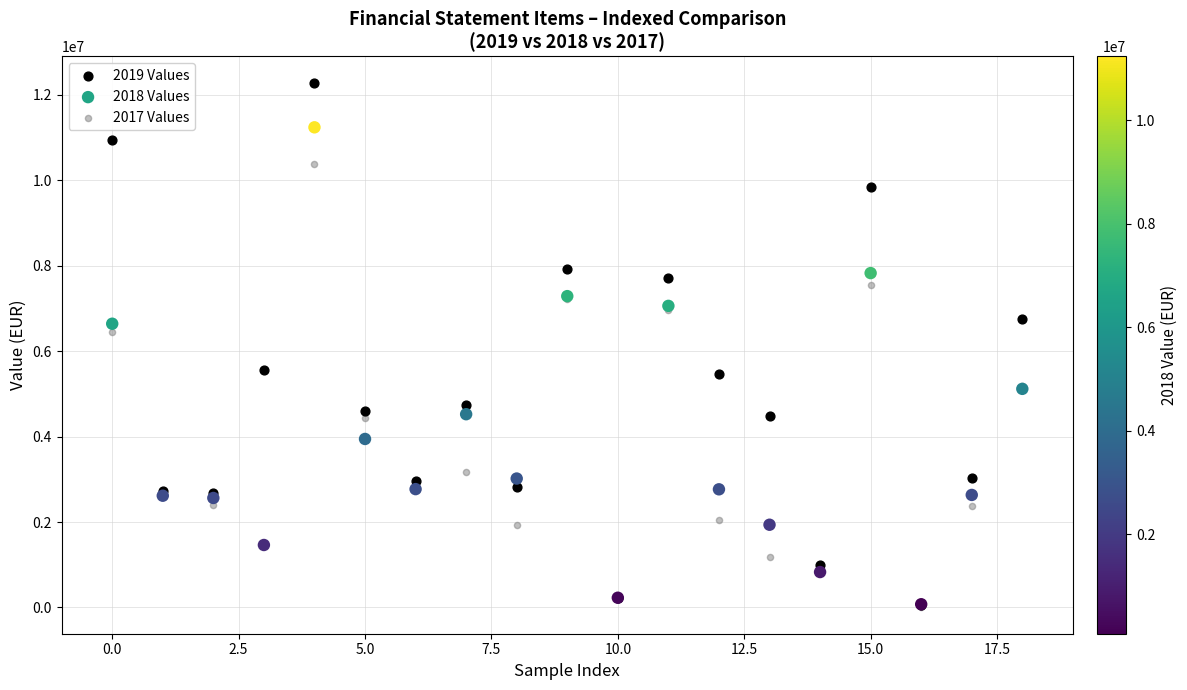

Across all series, what Y value is closest to 6141627?

6445035.9